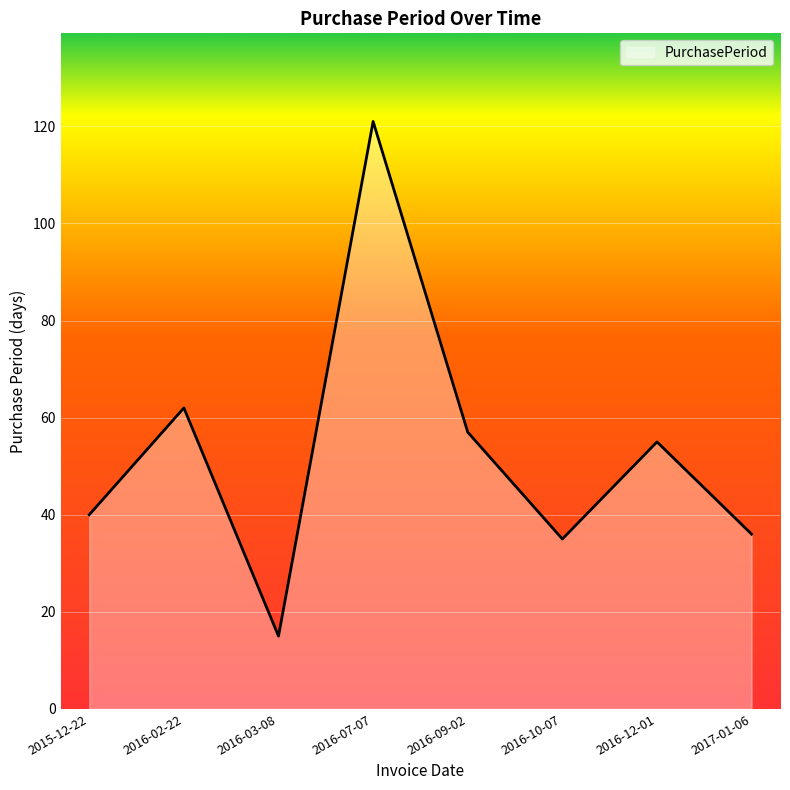

Between 2015-12-22 and 2016-09-02, which is larger?

2016-09-02